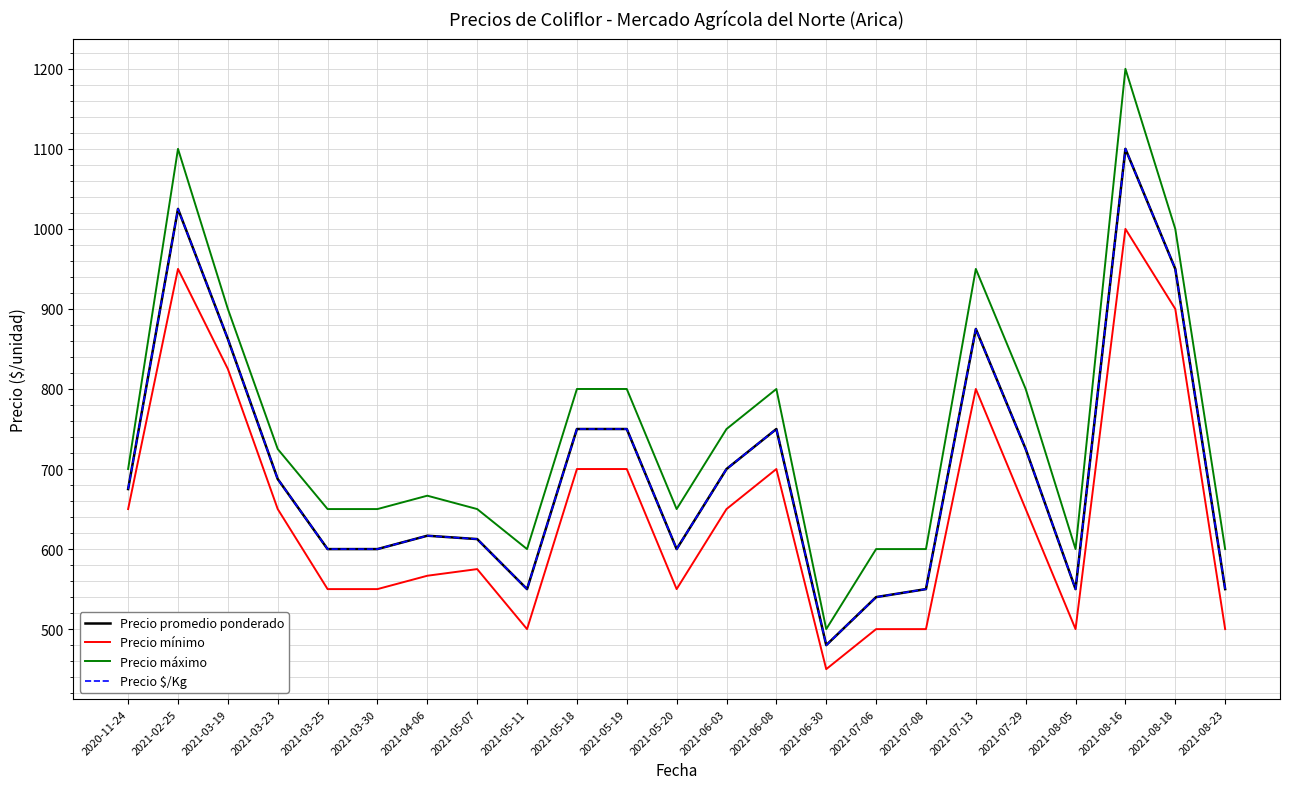

Is this an area chart (filled region under the line)?

No